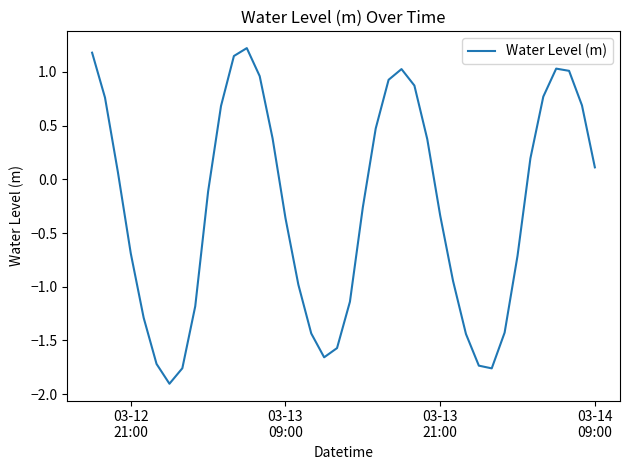

What is the minimum value shown in the chart?

-1.9